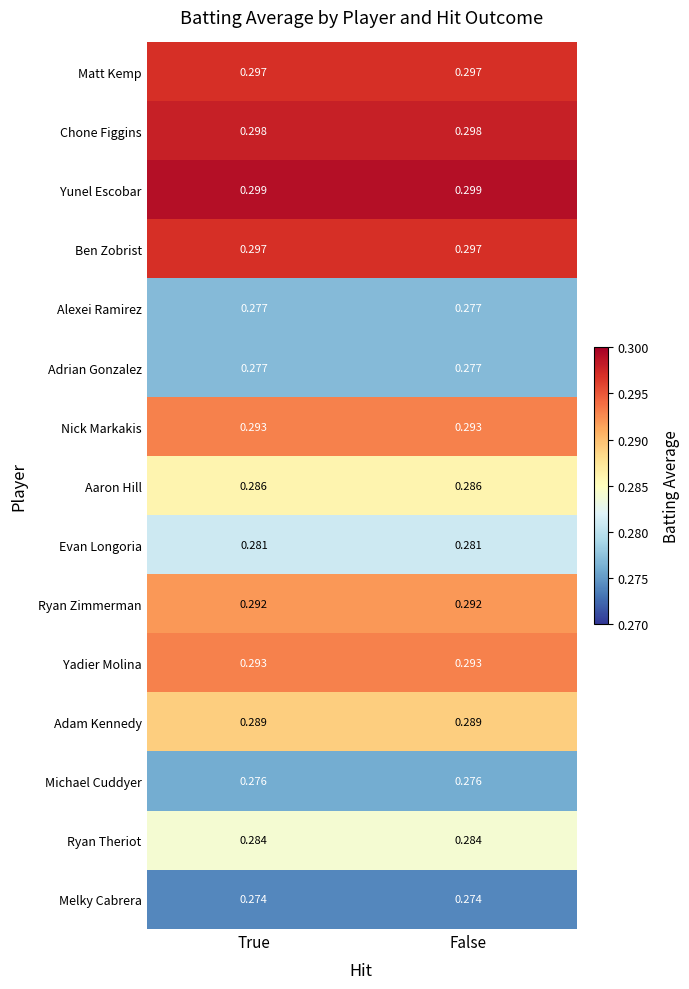

Is the value of Ryan Theriot at True greater than the value of Ben Zobrist at False?

No